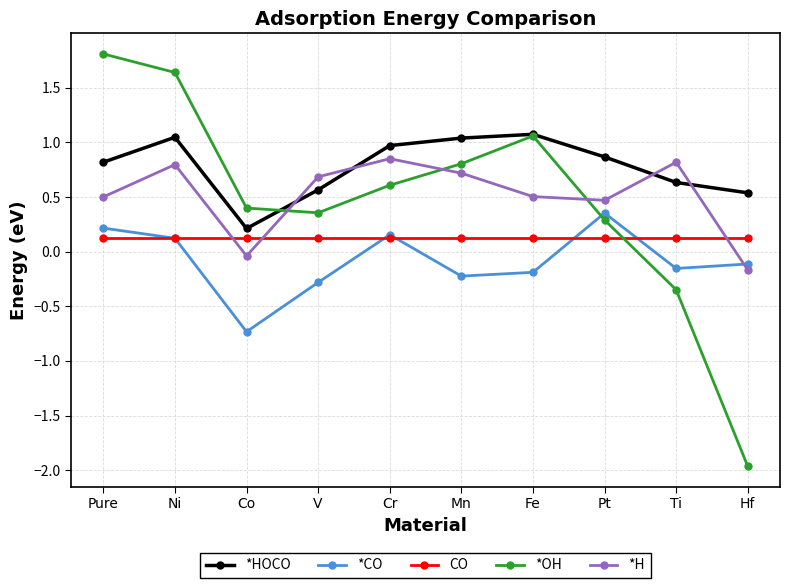

How many categories are shown in the chart?

10